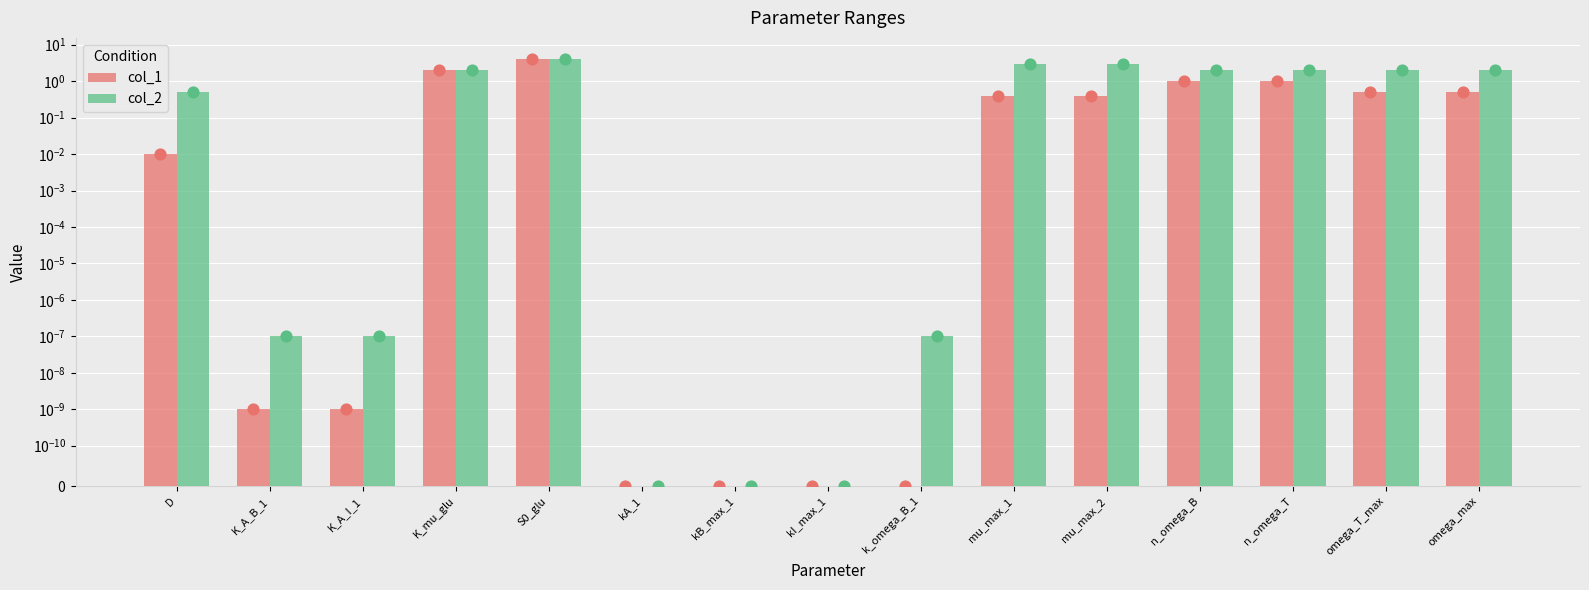

What are all the series names shown in the legend?

col_1, col_2